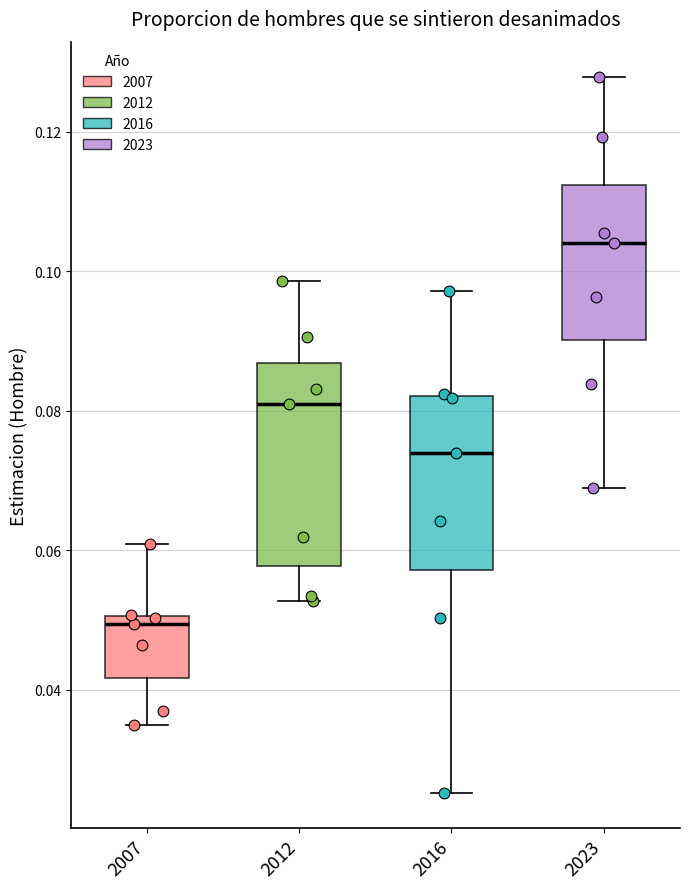

Comparing the boxes themselves (not the whiskers), which one is the tallest?

2012